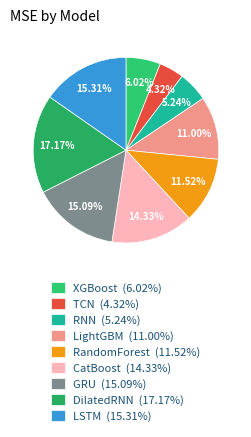

Is it true that RandomForest is 6% of the pie?

False